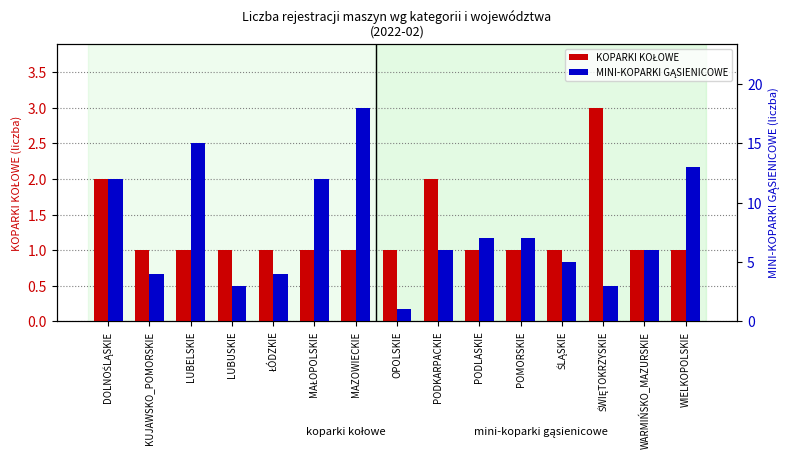

Rank the series at LUBUSKIE from highest to lowest value.

MINI-KOPARKI GĄSIENICOWE, KOPARKI KOŁOWE